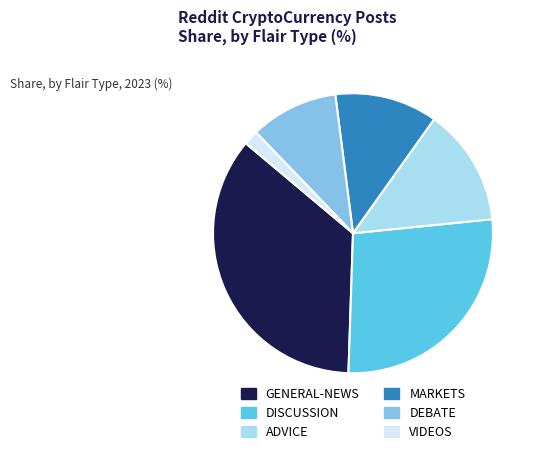

Does any single category account for the majority?

No